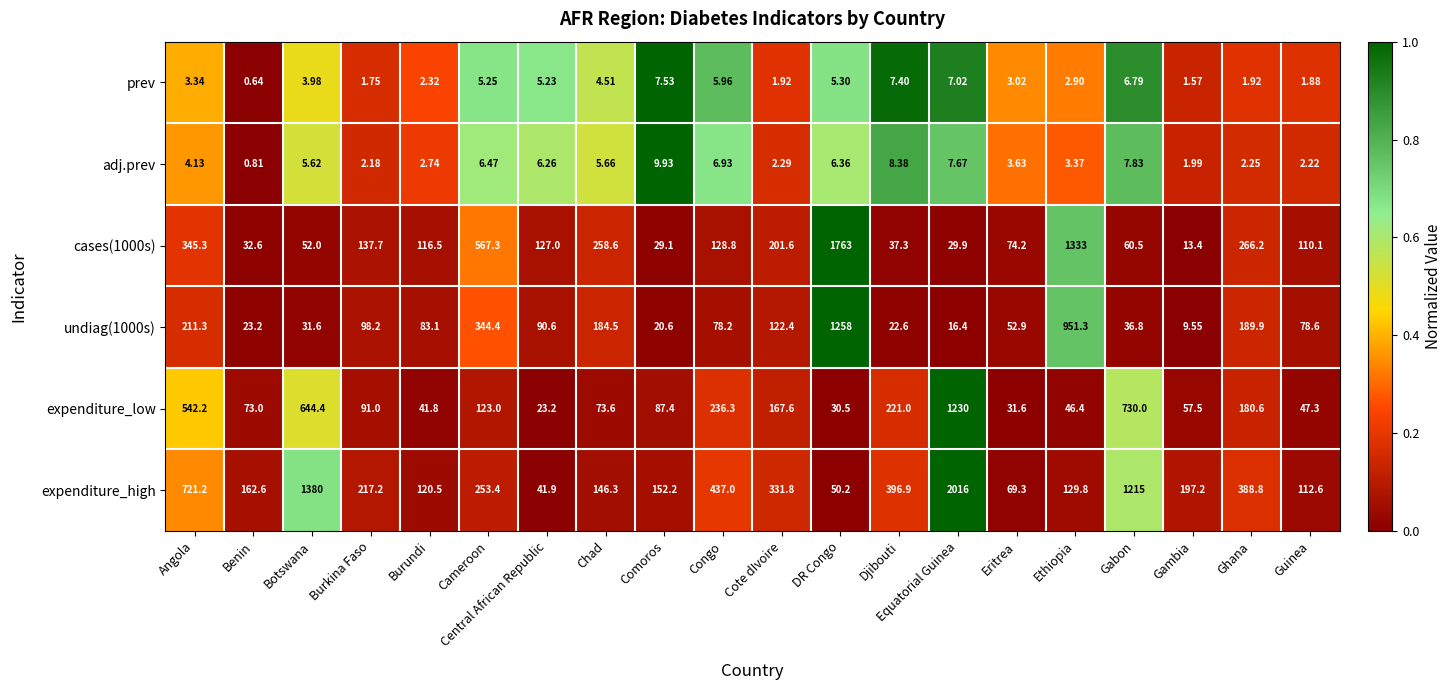

At which category is the sum across all series the highest?

Equatorial Guinea